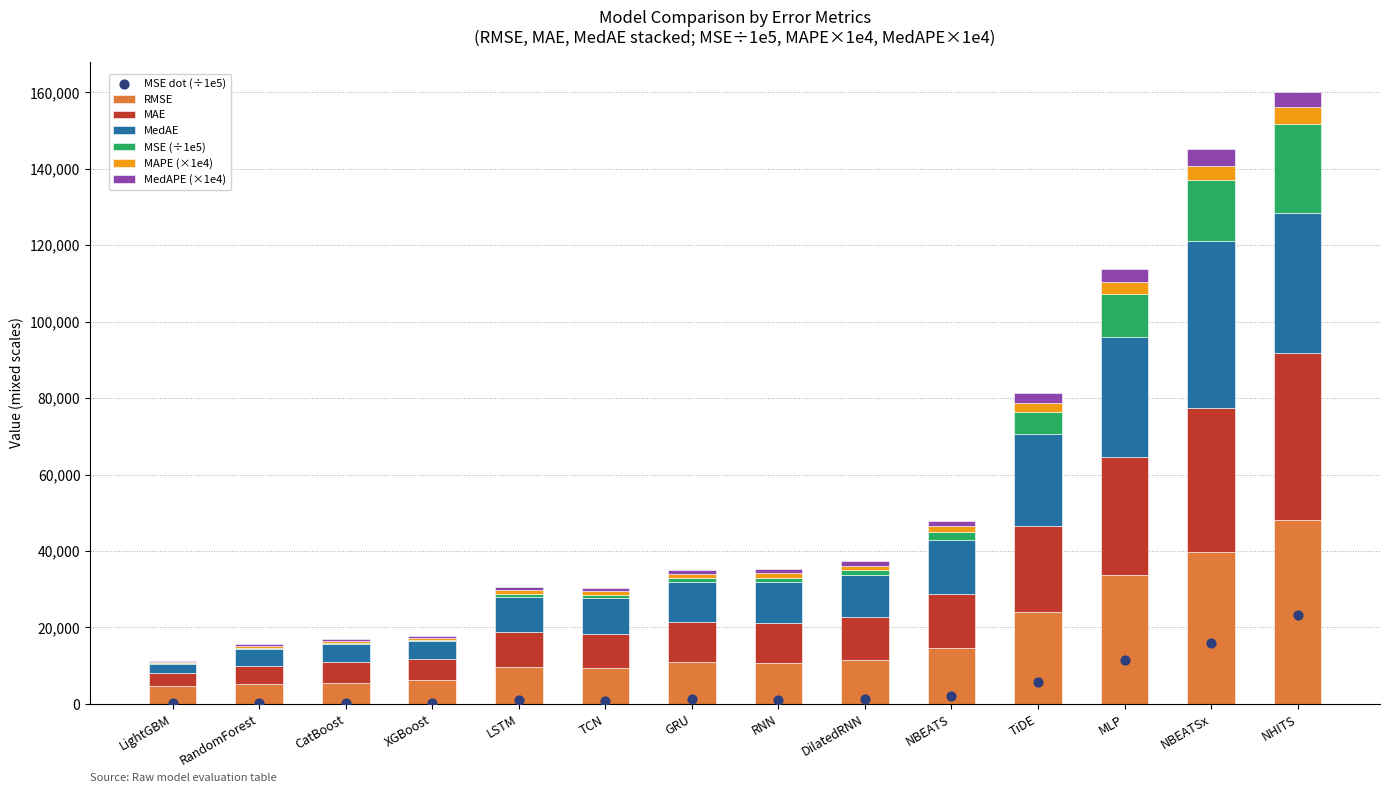

Which series has the largest total across all categories?

RMSE